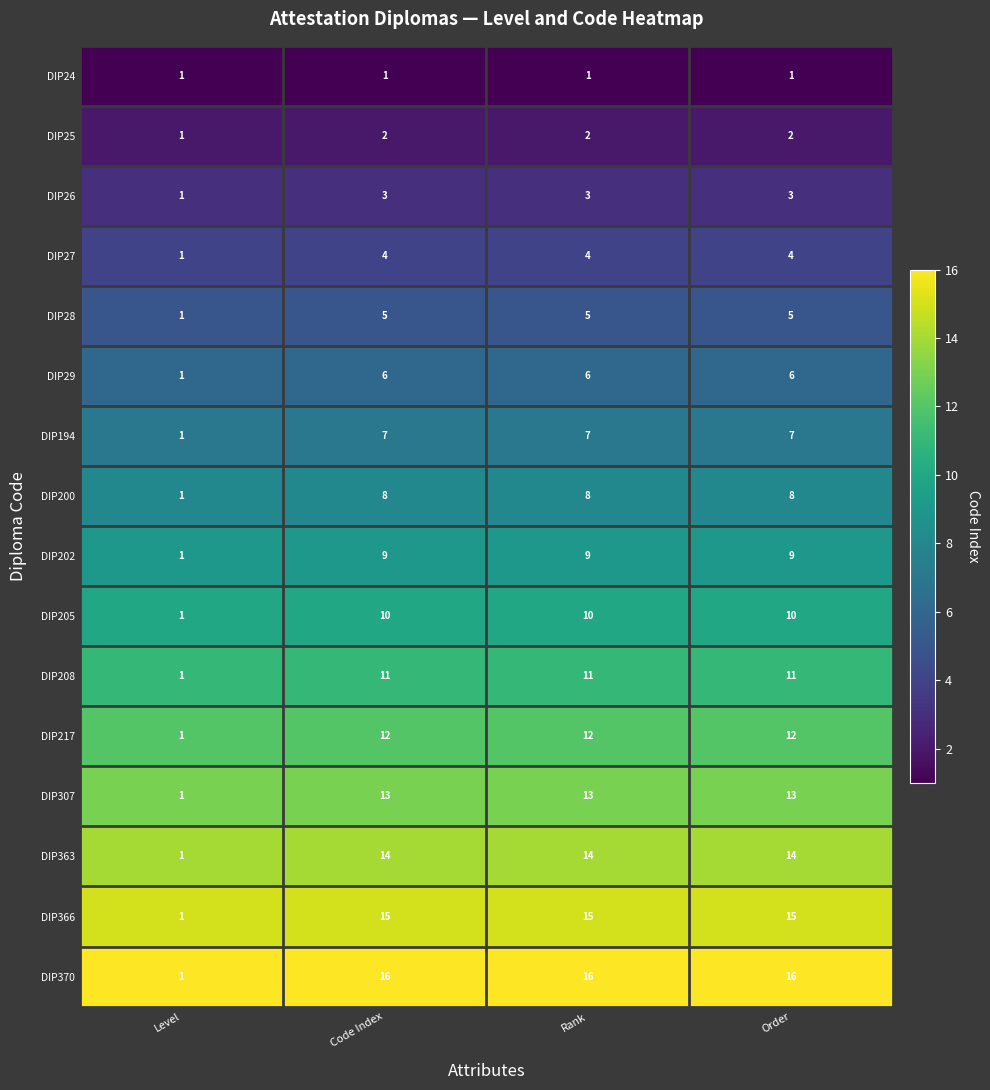

What is the highest value of the DIP366 series?

15